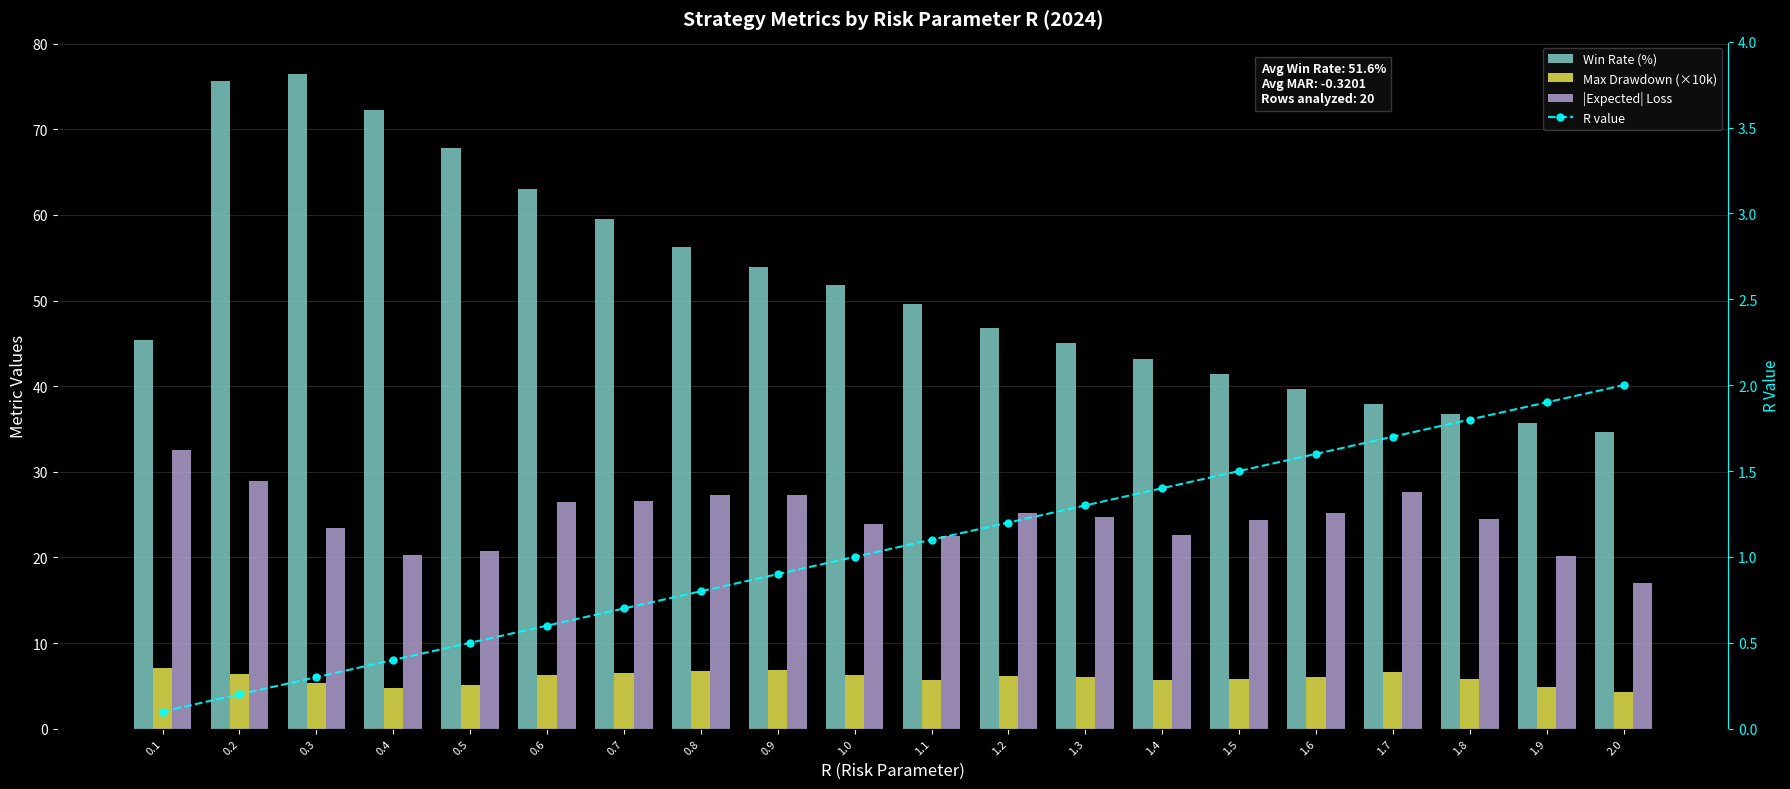

Between 0.8 and 0.9, which is larger?

0.8